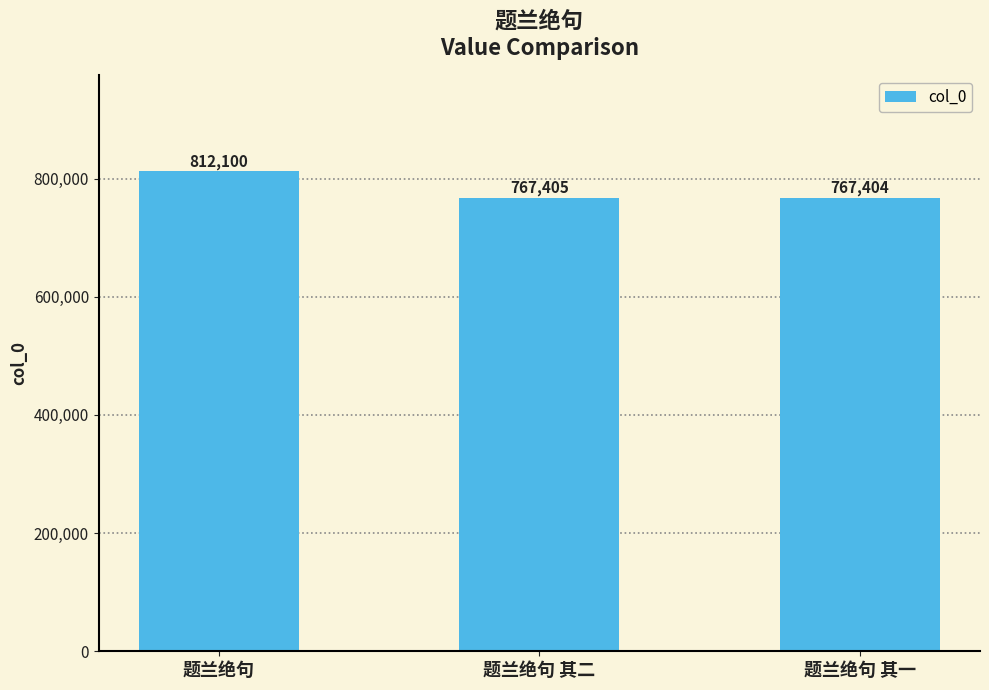

What is the greatest value displayed?

812100